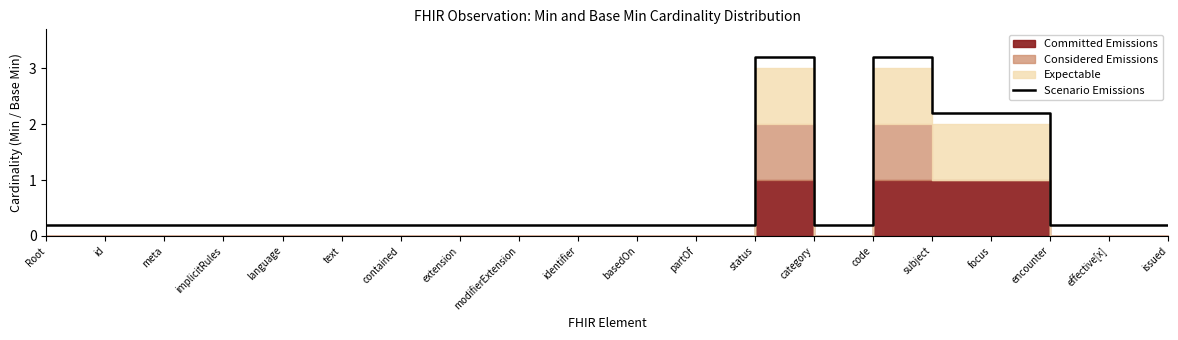

Does the chart have visible grid lines?

No